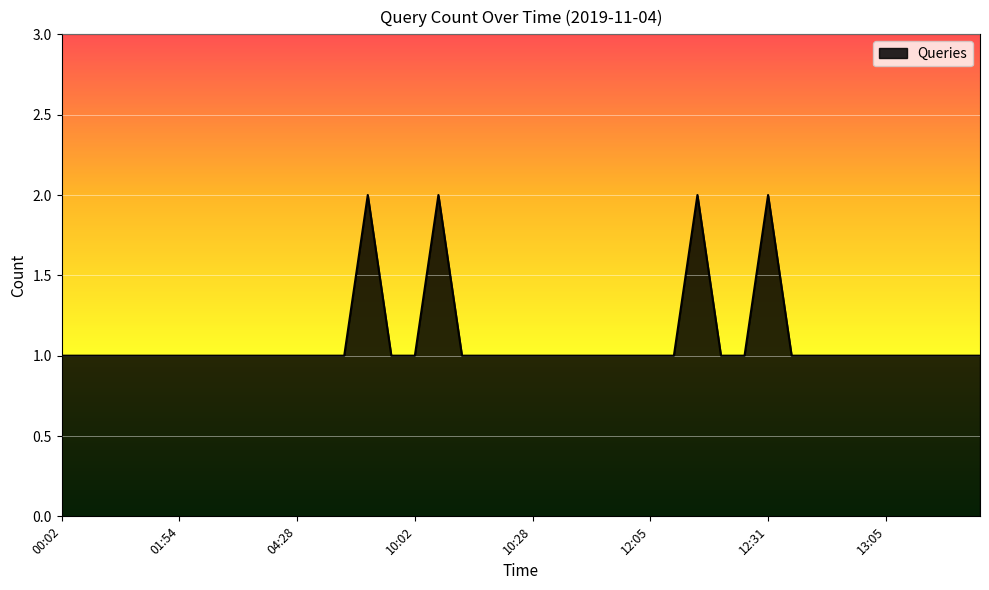

Reading left to right, extract all data points from this chart.

1	1	1	1	1	1	1	1	1	1	1	1	1	2	1	1	2	1	1	1	1	1	1	1	1	1	1	2	1	1	2	1	1	1	1	1	1	1	1	1